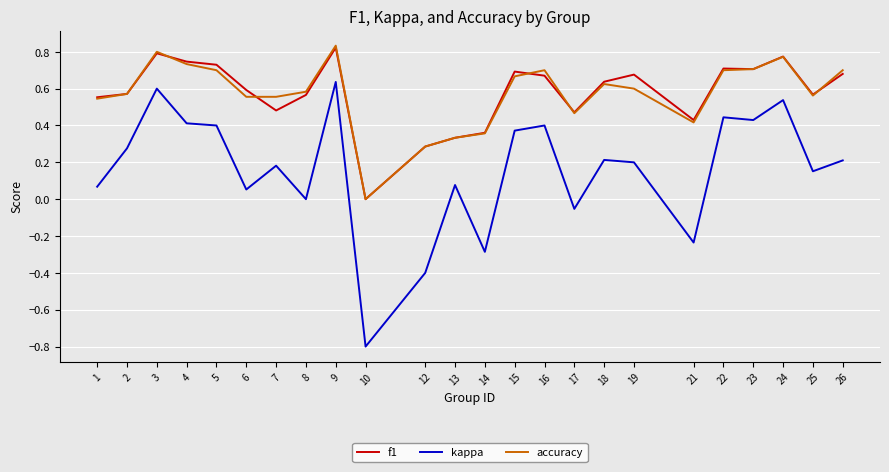

The value of accuracy at 16 is 0.7. True or false?

True